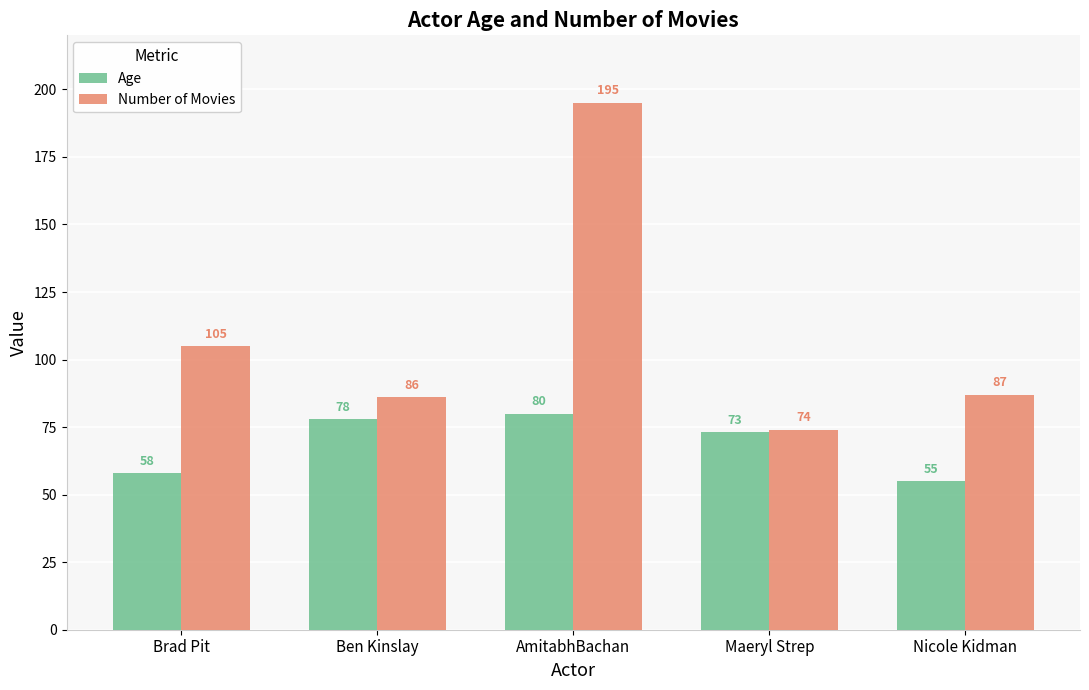

Reading right to left, extract all data points from this chart.

Age: 55	73	80	78	58
Number of Movies: 87	74	195	86	105